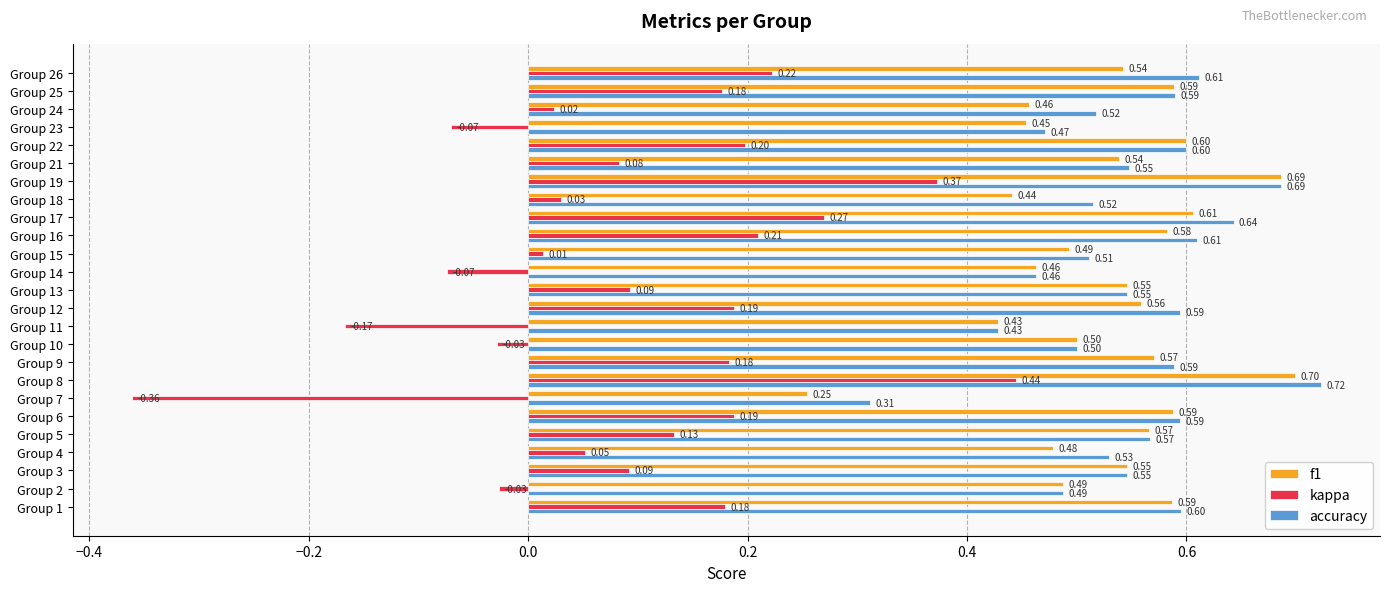

Rank the series by their maximum value, from lowest to highest.

kappa, f1, accuracy